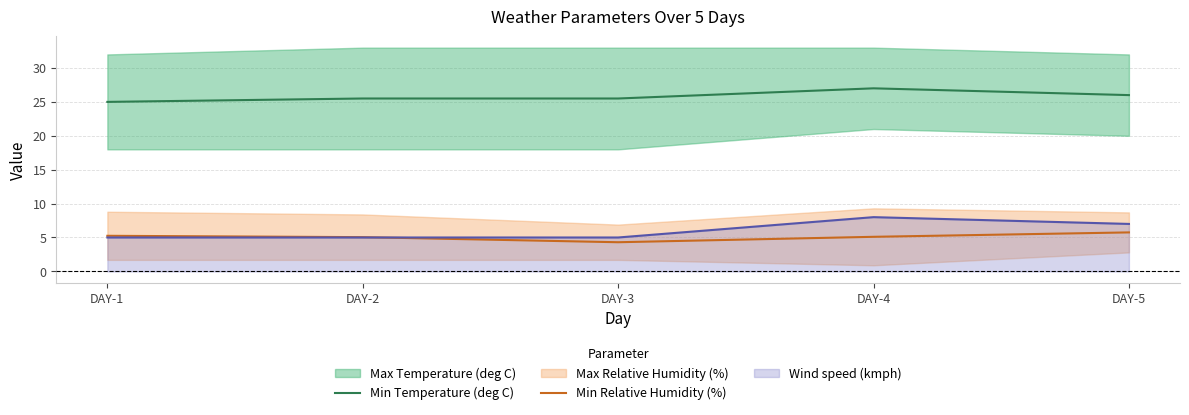

True or false: Min Relative Humidity (%) and Min Temperature (deg C) cross at least once.

False